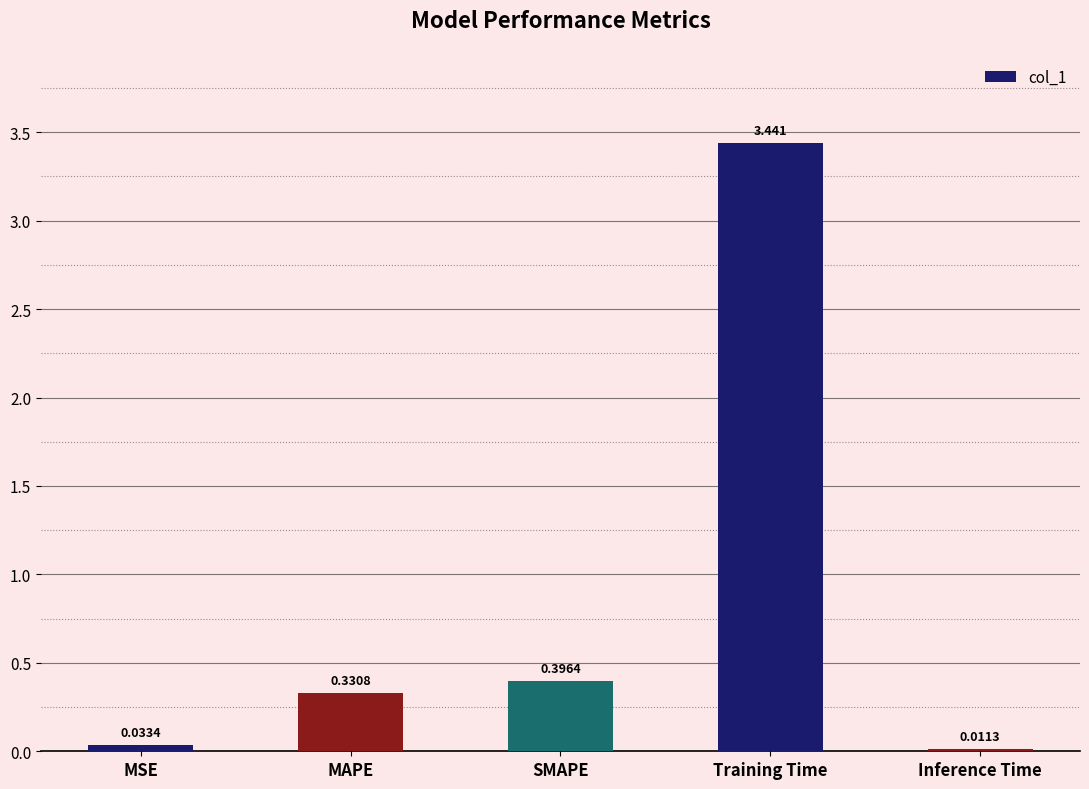

Where is the data nearest to the value 1?

SMAPE